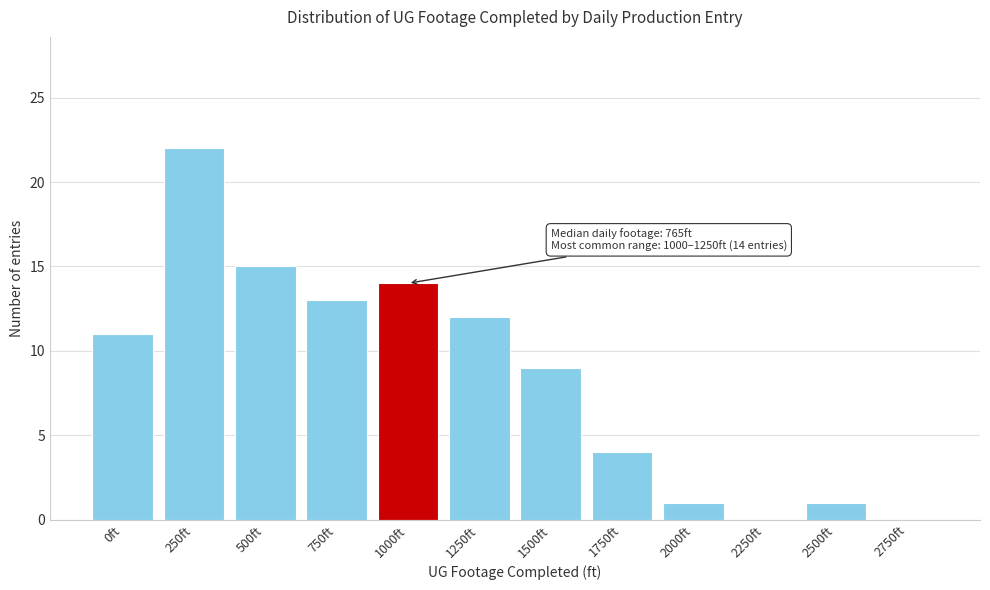

Reading left to right, transcribe all the data shown in this chart.

0ft=11	250ft=22	500ft=15	750ft=13	1000ft=14	1250ft=12	1500ft=9	1750ft=4	2000ft=1	2250ft=0	2500ft=1	2750ft=0